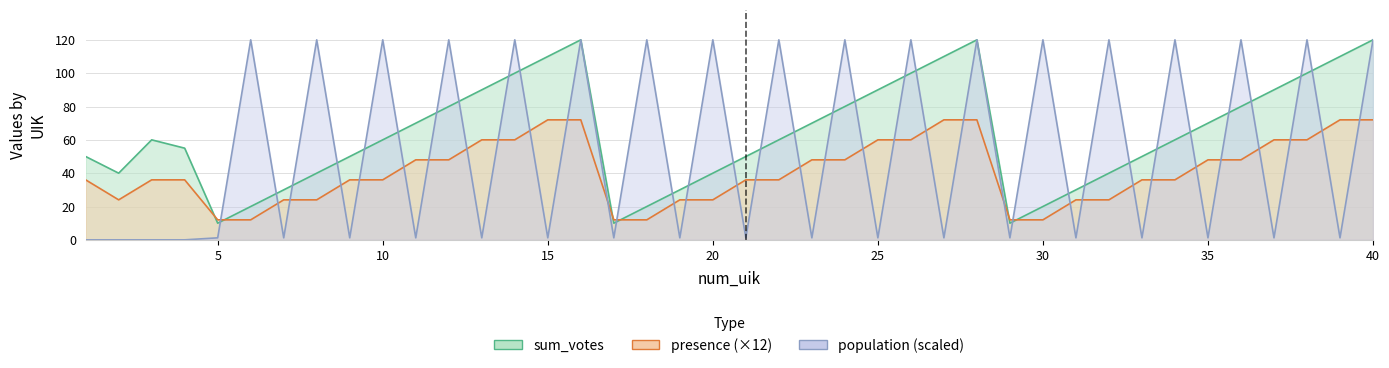

What are all the series names shown in the legend?

sum_votes, presence, population